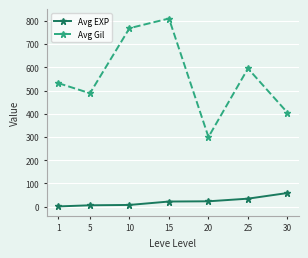

How many categories are shown in the chart?

7